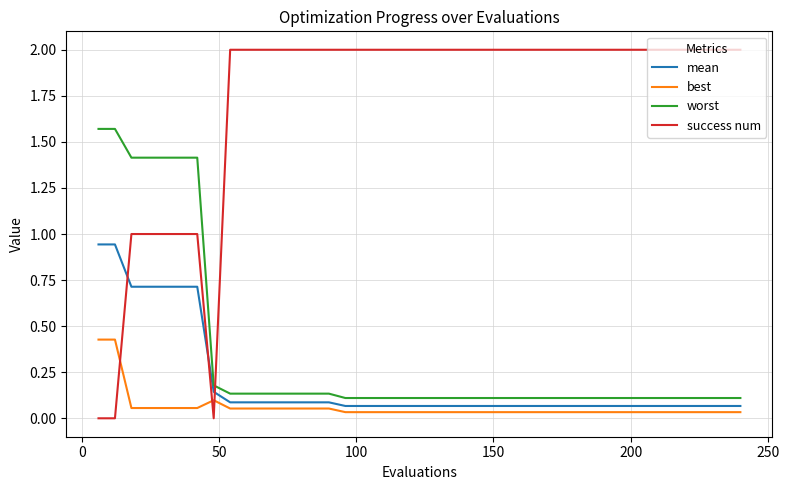

Which series has the widest spread of values?

success num